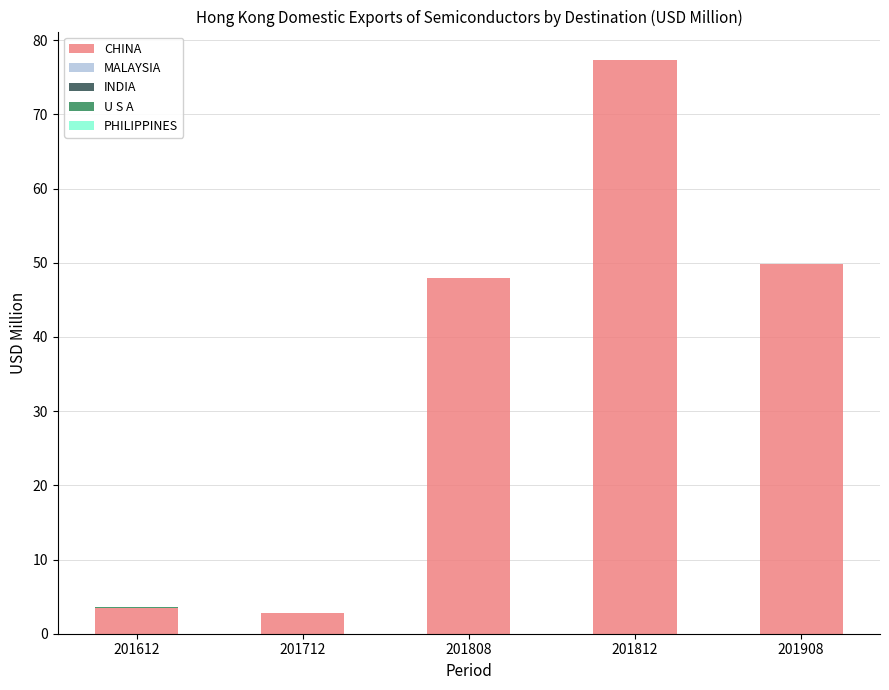

What is the sum of all CHINA values?

181.3